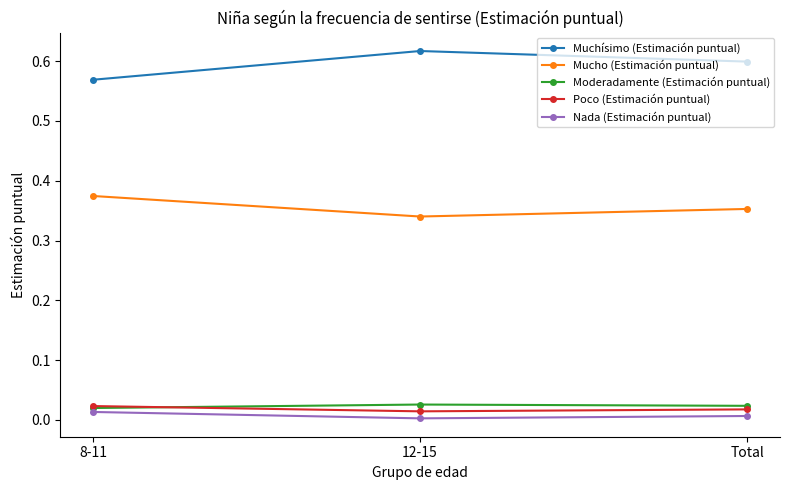

Is the value of Nada (Estimación puntual) at 12-15 greater than the value of Mucho (Estimación puntual) at 8-11?

No